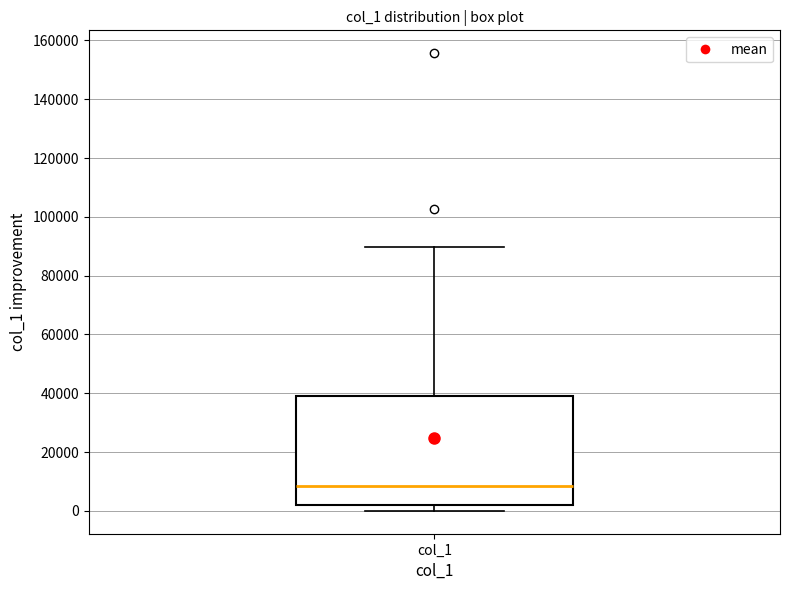

Where is the upper edge of the box for col_1 on the y-axis? The values are not printed on the chart, so give them approximately, as read against the axis.

40000